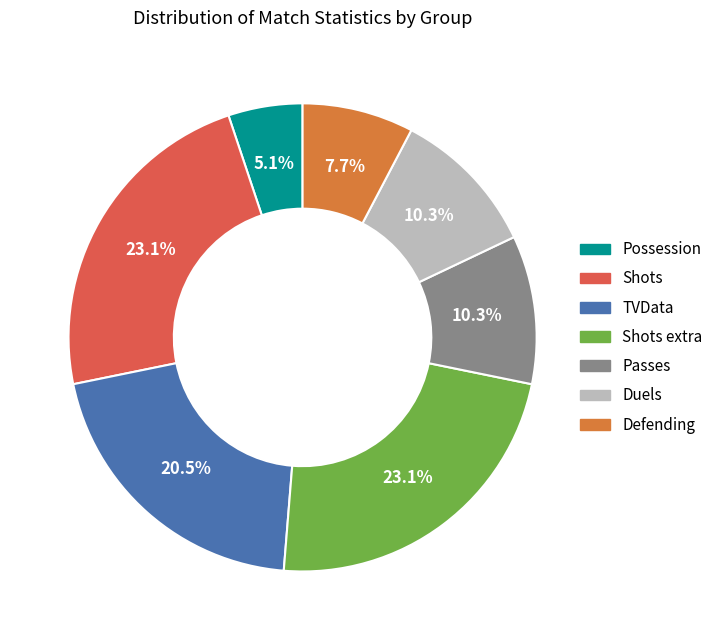

Is there any slice that represents more than half of the pie?

No